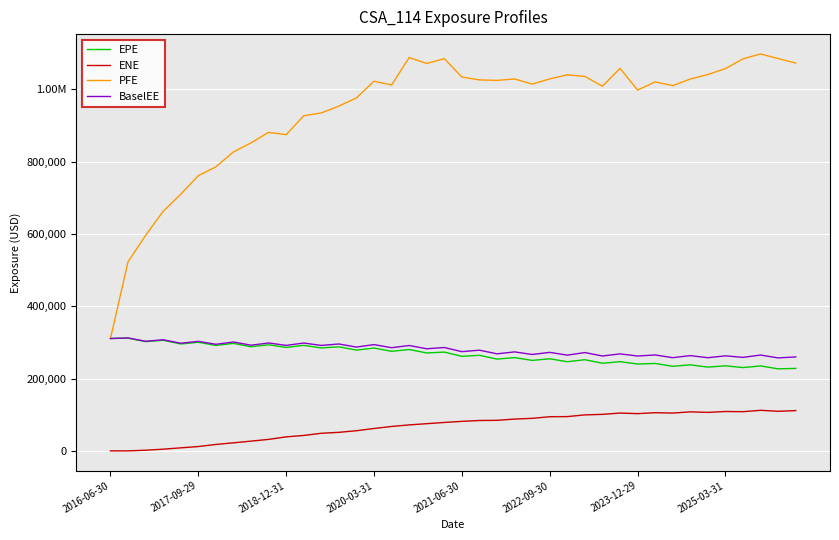

Does the chart have visible grid lines?

Yes